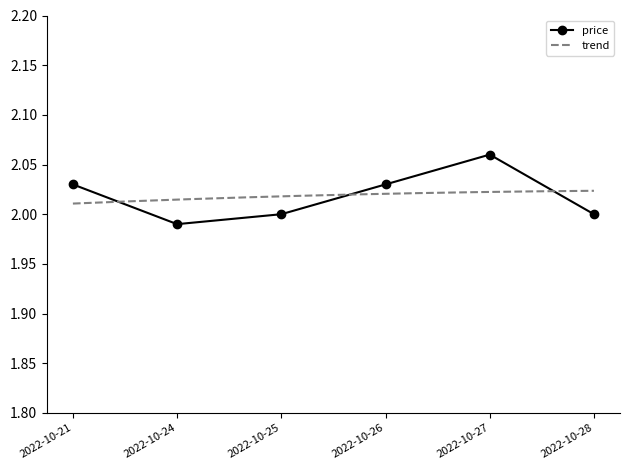

The chart shows a value of 2.0 at 2022-10-26. True or false?

True